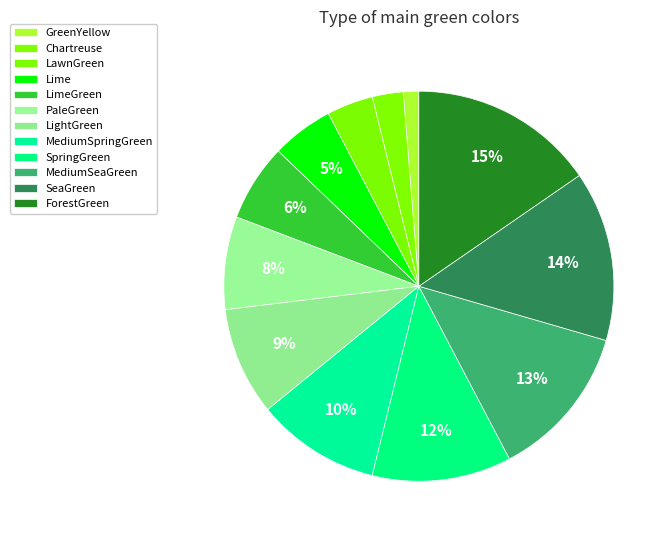

Does LawnGreen represent more than half of the total?

No